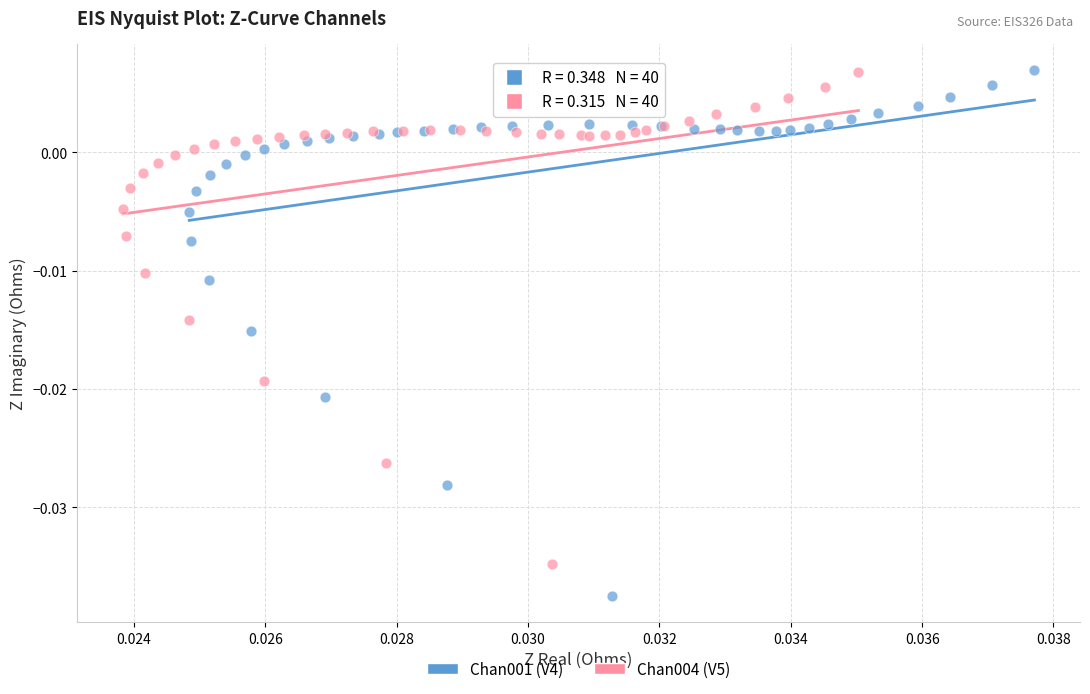

Which series has the largest Y range (max minus min)?

Chan001 (V4)